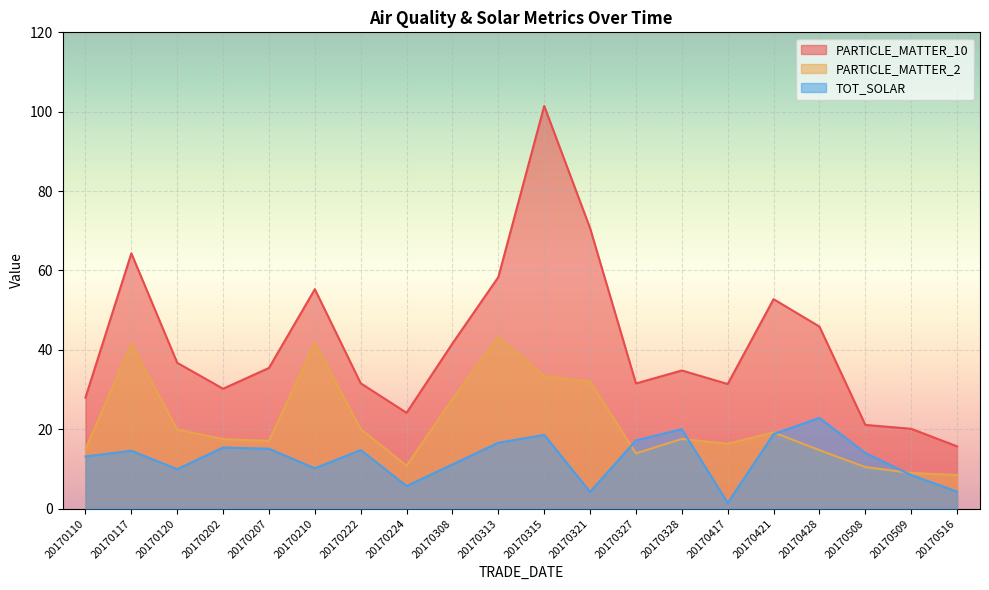

Reading left to right, what are all the values shown in this chart?

PARTICLE_MATTER_10: 20170110=28.0	20170117=64.3	20170120=36.7	20170202=30.2	20170207=35.5	20170210=55.3	20170222=31.6	20170224=24.1	20170308=41.6	20170313=58.3	20170315=101.5	20170321=70.7	20170327=31.5	20170328=34.8	20170417=31.4	20170421=52.8	20170428=45.9	20170508=21.1	20170509=20.1	20170516=15.7
PARTICLE_MATTER_2: 20170110=15.0	20170117=41.5	20170120=19.9	20170202=17.5	20170207=17.1	20170210=41.8	20170222=20.1	20170224=10.8	20170308=27.7	20170313=43.2	20170315=33.4	20170321=32.0	20170327=13.9	20170328=17.6	20170417=16.3	20170421=19.2	20170428=14.7	20170508=10.5	20170509=9.0	20170516=8.5
TOT_SOLAR: 20170110=13.2	20170117=14.6	20170120=9.9	20170202=15.4	20170207=15.1	20170210=10.2	20170222=14.8	20170224=5.7	20170308=11.1	20170313=16.6	20170315=18.6	20170321=4.2	20170327=17.2	20170328=20.0	20170417=1.4	20170421=18.8	20170428=22.9	20170508=14.0	20170509=8.5	20170516=4.3